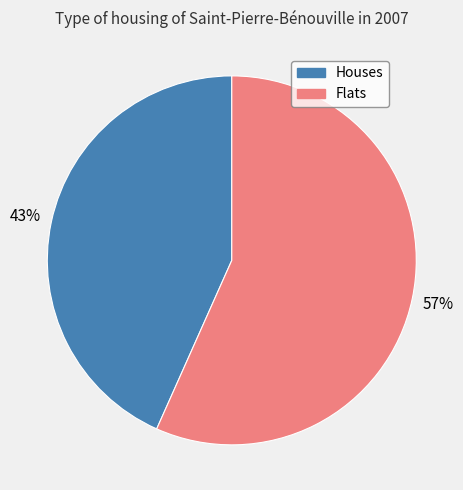

Which category has the biggest portion of the pie?

Flats